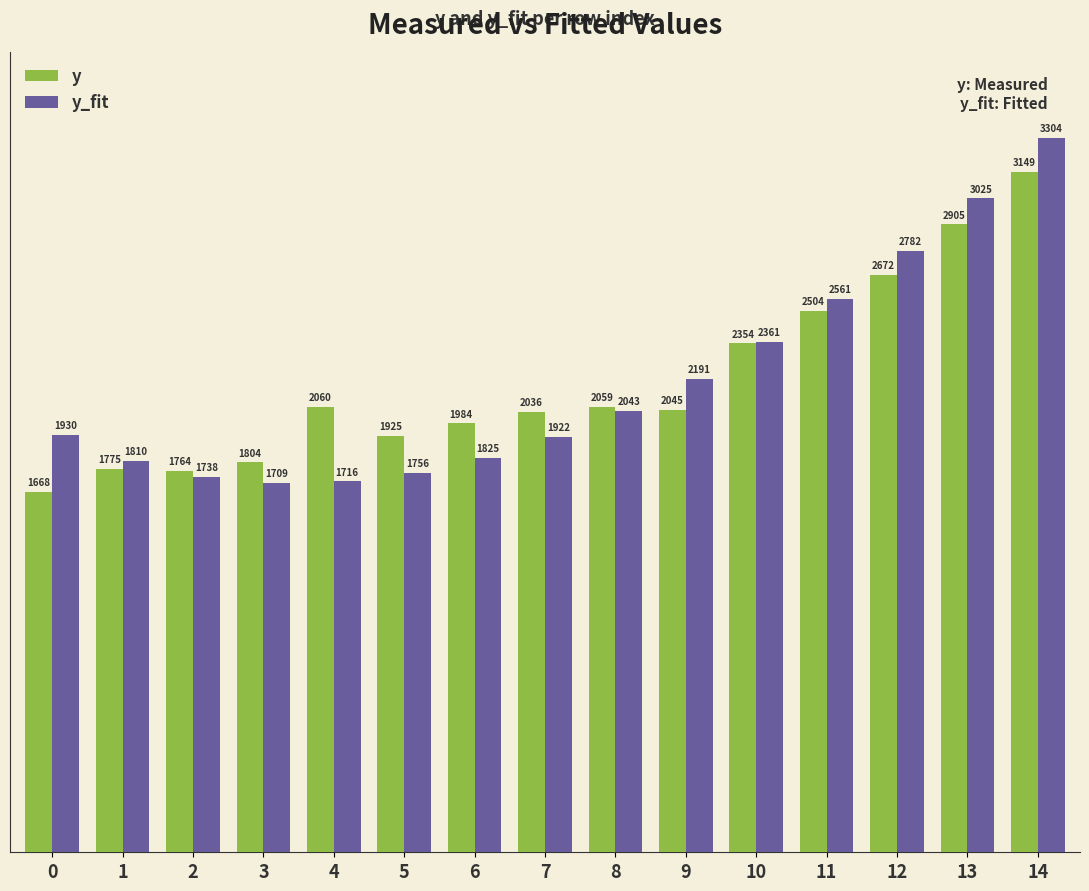

Which series has the widest spread of values?

y_fit